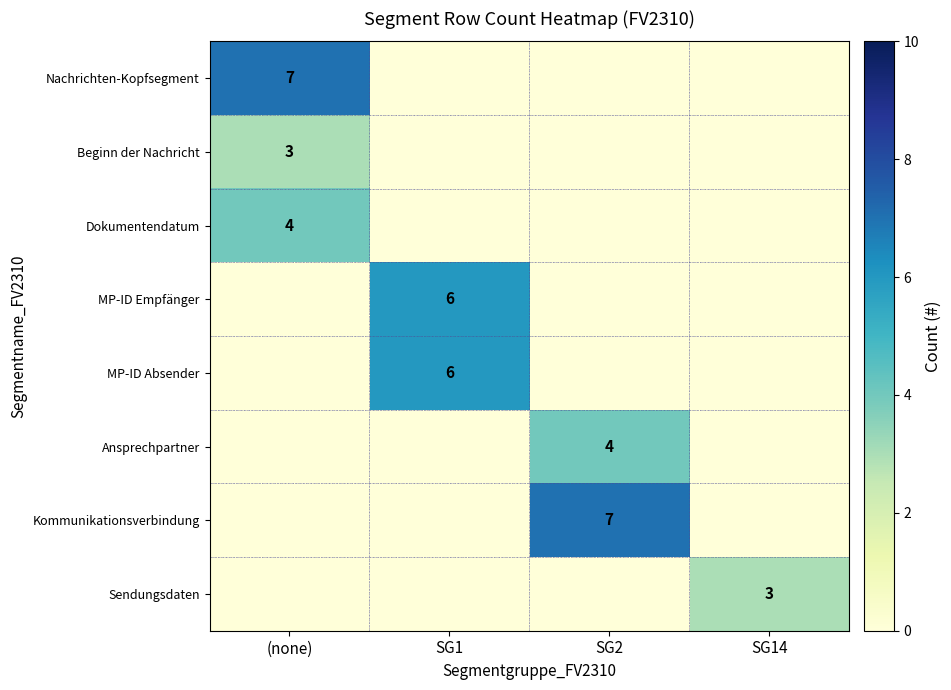

The Kommunikationsverbindung series shows 9 at SG2. True or false?

False